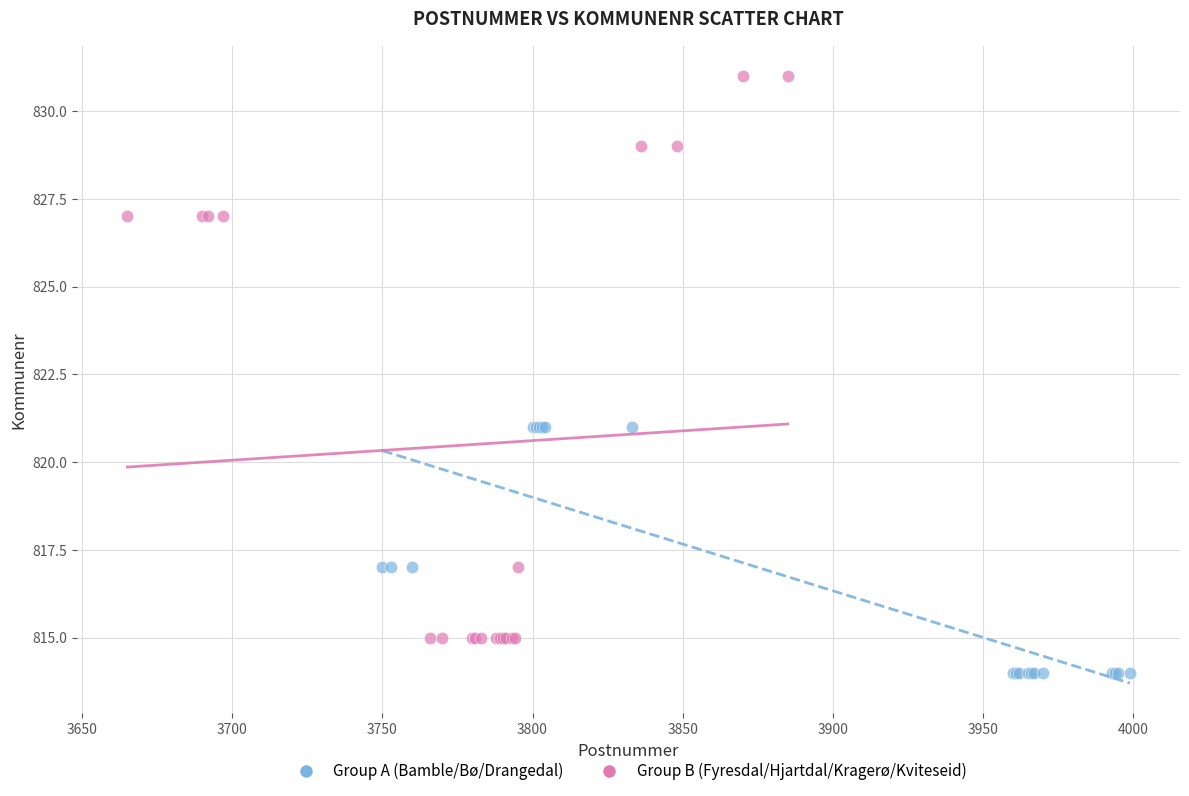

Which series has the largest Y range (max minus min)?

Group B (Fyresdal/Hjartdal/Kragerø/Kviteseid)